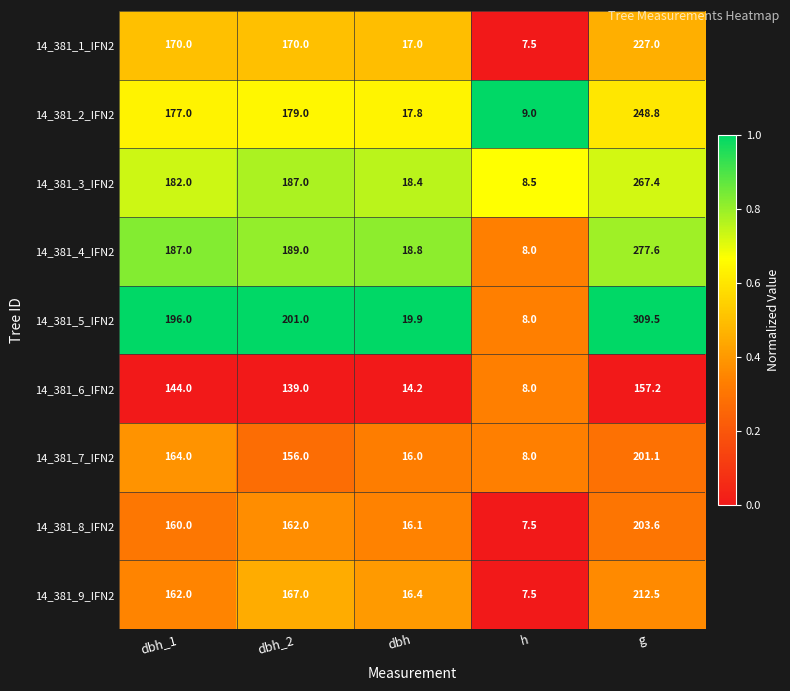

What is the total value across all series at dbh_2?

1550.0